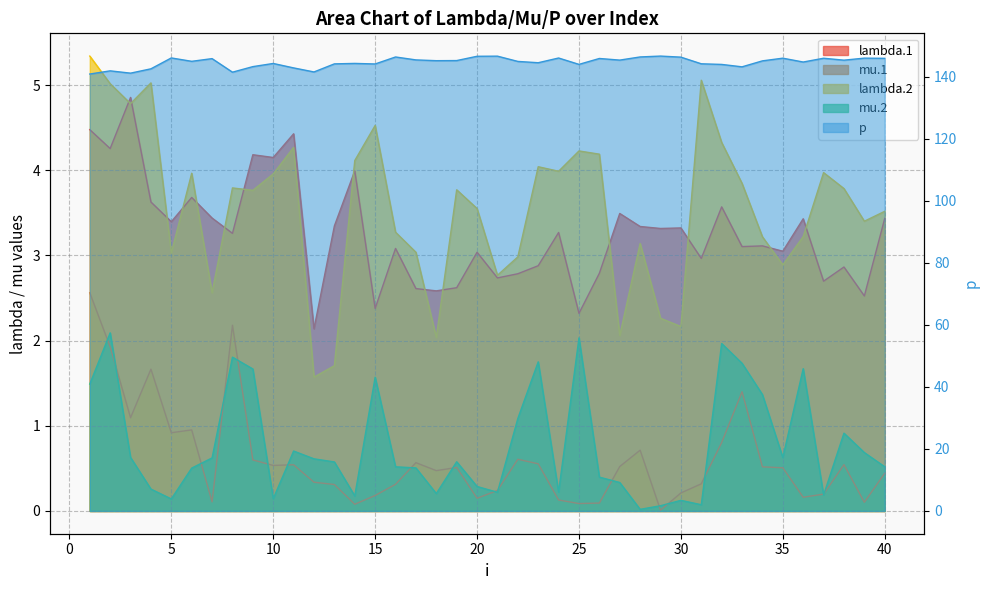

Reading right to left, transcribe all the data shown in this chart.

lambda.1: 3.4	2.5	2.9	2.7	3.4	3.0	3.1	3.1	3.6	3.0	3.3	3.3	3.3	3.5	2.8	2.3	3.3	2.9	2.8	2.7	3.0	2.6	2.6	2.6	3.1	2.4	4.0	3.3	2.1	4.4	4.1	4.2	3.3	3.4	3.7	3.4	3.6	4.9	4.3	4.5
mu.1: 0.4	0.1	0.5	0.2	0.2	0.5	0.5	1.4	0.8	0.3	0.2	0.0	0.7	0.5	0.1	0.1	0.1	0.6	0.6	0.2	0.1	0.5	0.5	0.6	0.3	0.2	0.1	0.3	0.3	0.5	0.5	0.6	2.2	0.1	1.0	0.9	1.7	1.1	1.9	2.6
lambda.2: 3.5	3.4	3.8	4.0	3.2	2.9	3.2	3.8	4.3	5.1	2.2	2.3	3.1	2.1	4.2	4.2	4.0	4.0	3.0	2.8	3.6	3.8	2.0	3.0	3.3	4.5	4.1	1.7	1.6	4.3	4.0	3.8	3.8	2.6	4.0	3.0	5.0	4.8	5.0	5.3
mu.2: 0.5	0.7	0.9	0.2	1.7	0.6	1.4	1.7	2.0	0.1	0.1	0.1	0.0	0.3	0.4	2.0	0.2	1.8	1.1	0.2	0.3	0.6	0.2	0.5	0.5	1.6	0.2	0.6	0.6	0.7	0.1	1.7	1.8	0.6	0.5	0.1	0.3	0.6	2.1	1.5
p: 145.9	145.9	145.3	145.9	144.7	145.9	145.1	143.1	143.9	144.1	146.3	146.6	146.3	145.3	145.8	143.9	146.0	144.5	144.9	146.6	146.5	145.2	145.1	145.4	146.3	144.1	144.2	144.1	141.5	142.8	144.2	143.2	141.4	145.8	144.9	146.0	142.5	141.1	141.8	140.8